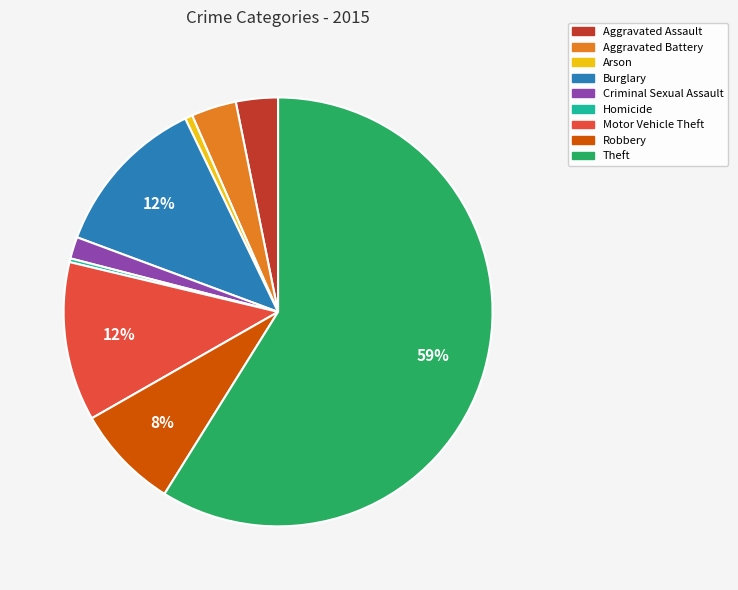

True or false: Robbery accounts for 1% of the total.

False